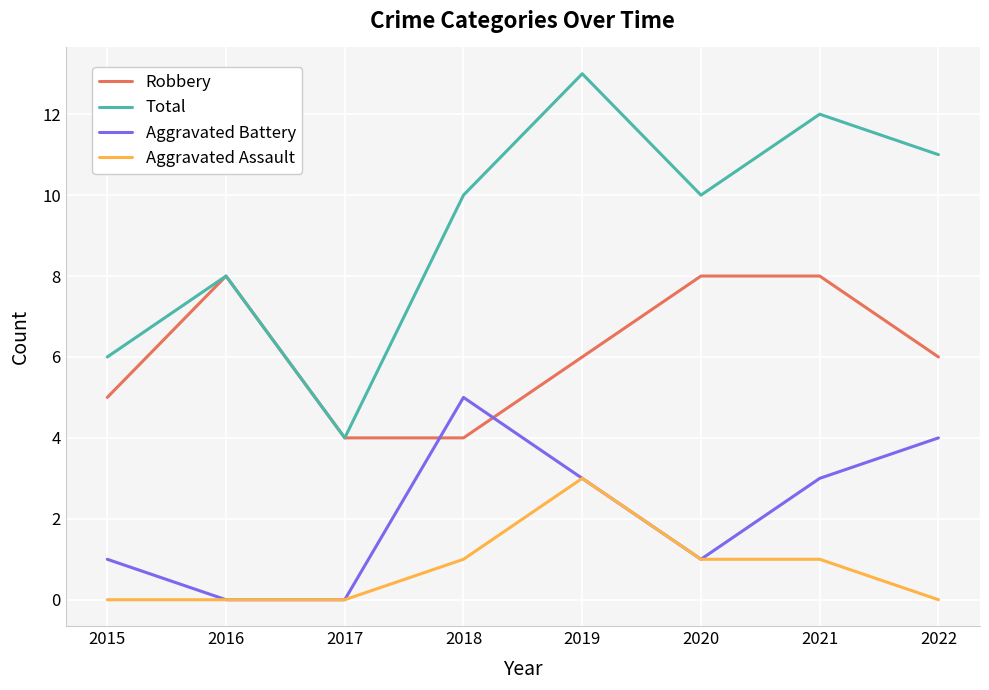

True or false: Robbery has more than 2 points higher than both neighbors.

False